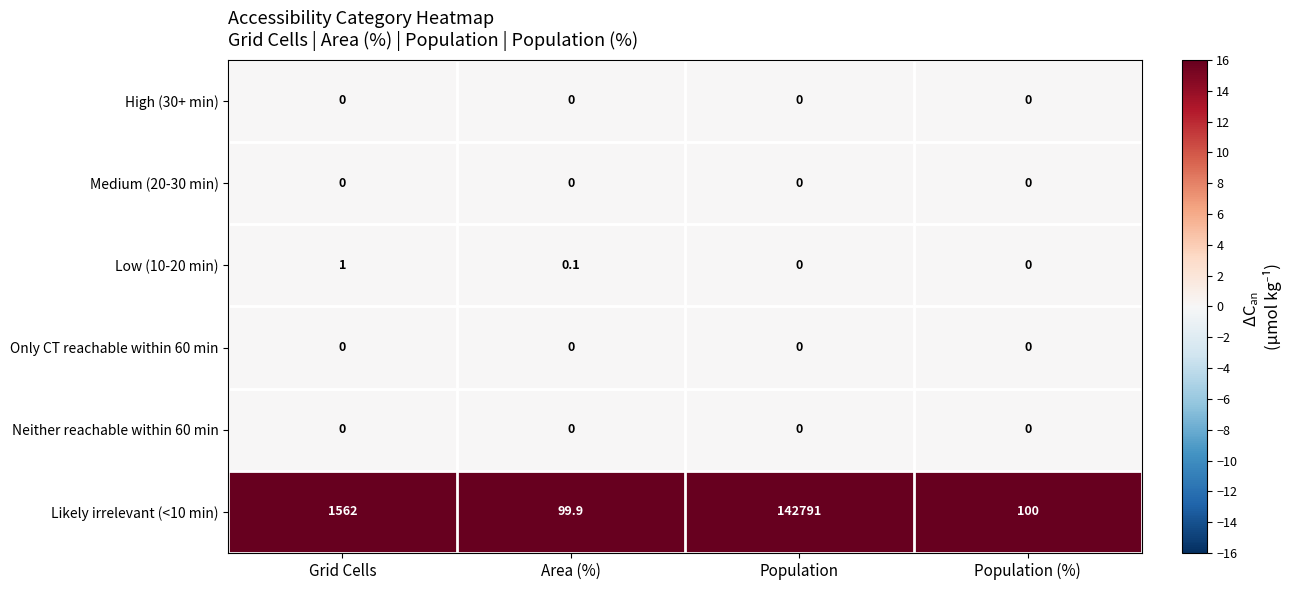

What is the total value across all series at Area (%)?

100.0